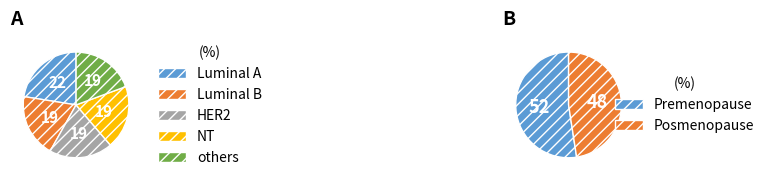

True or false: 1.11 accounts for 1% of the total.

False